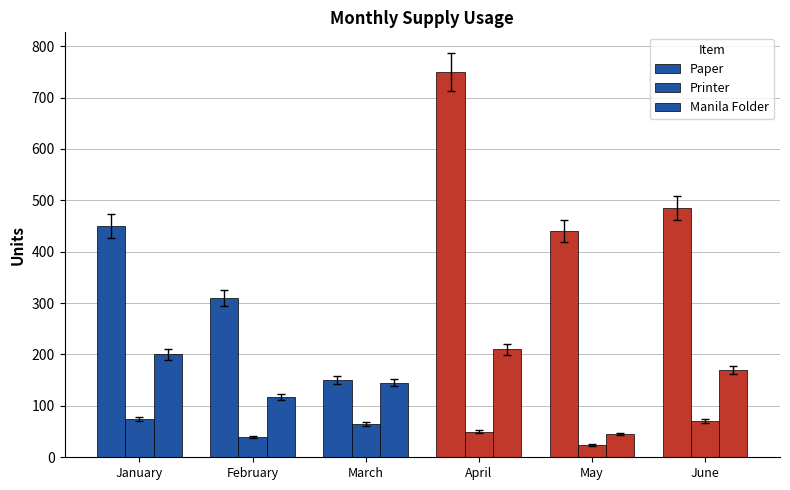

The Manila Folder series shows 81 at February. True or false?

False